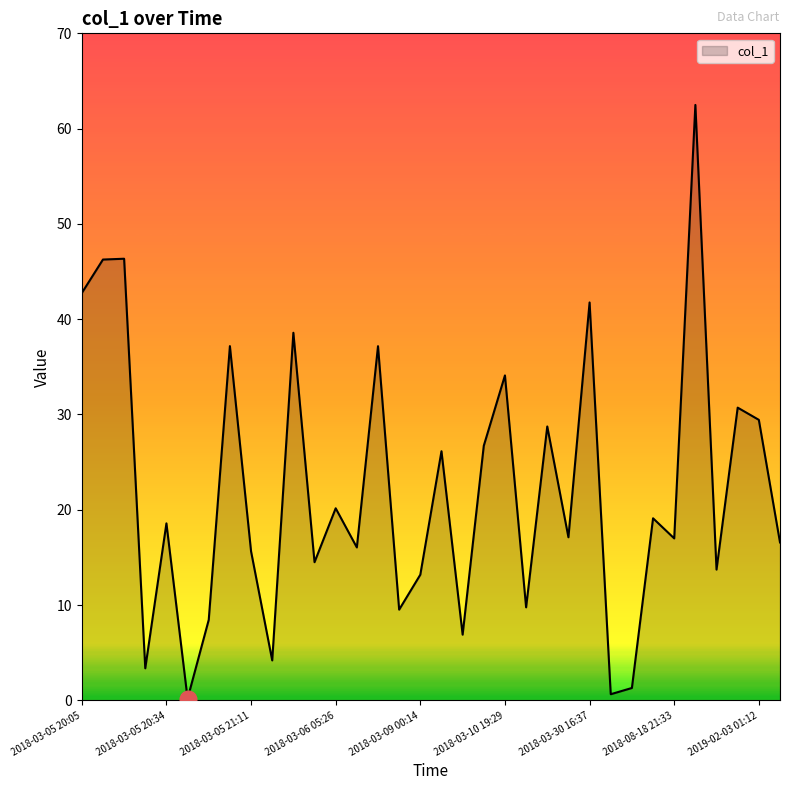

What is the greatest value displayed?

62.5